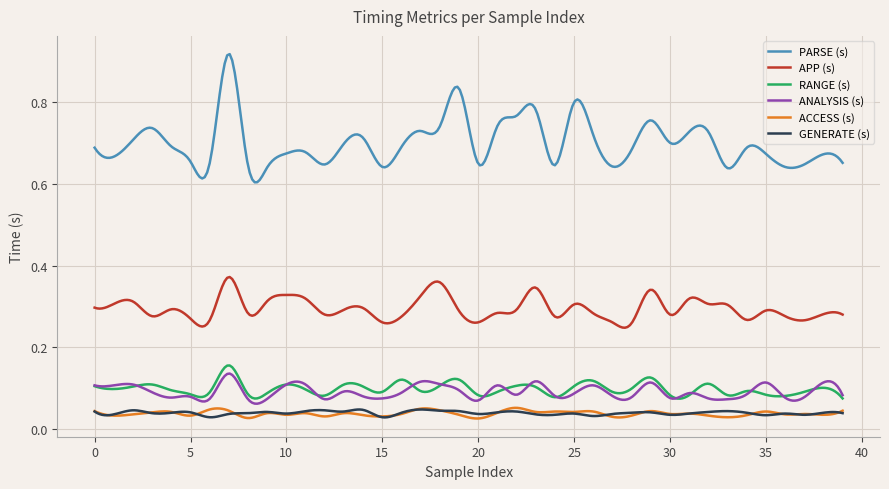

True or false: GENERATE (s) and ANALYSIS (s) intersect in this chart.

False